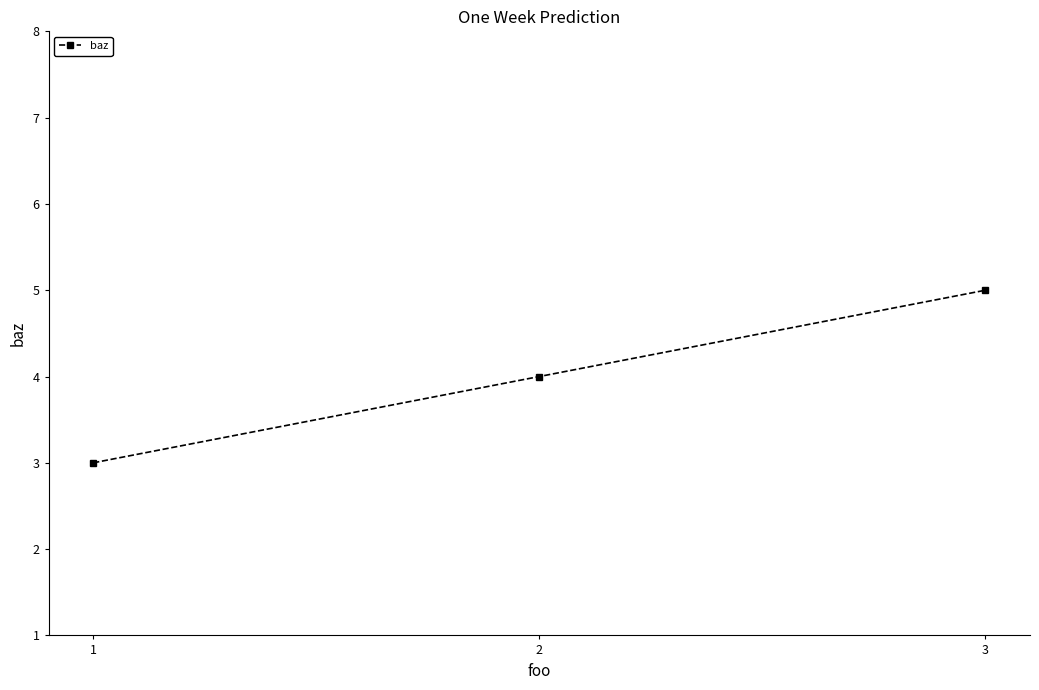

How many data points are less than 4?

1